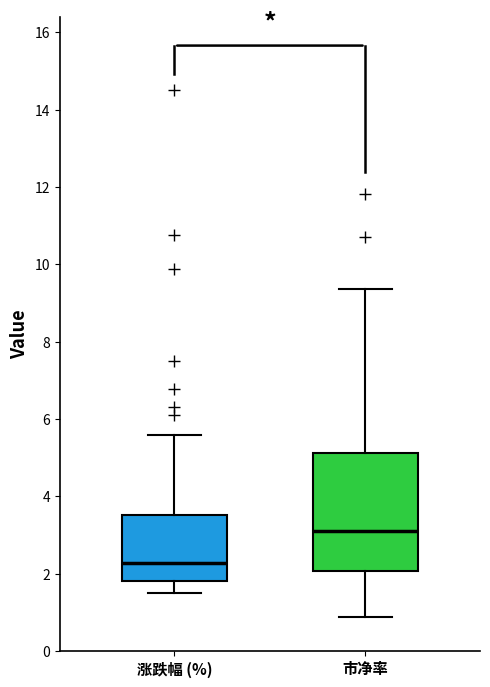

Where does the upper whisker of the box for 市净率 end on the y-axis? The values are not printed on the chart, so give them approximately, as read against the axis.

9.4